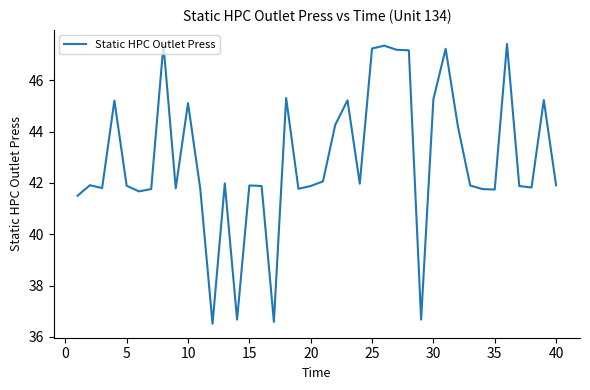

What is the greatest value displayed?

47.4